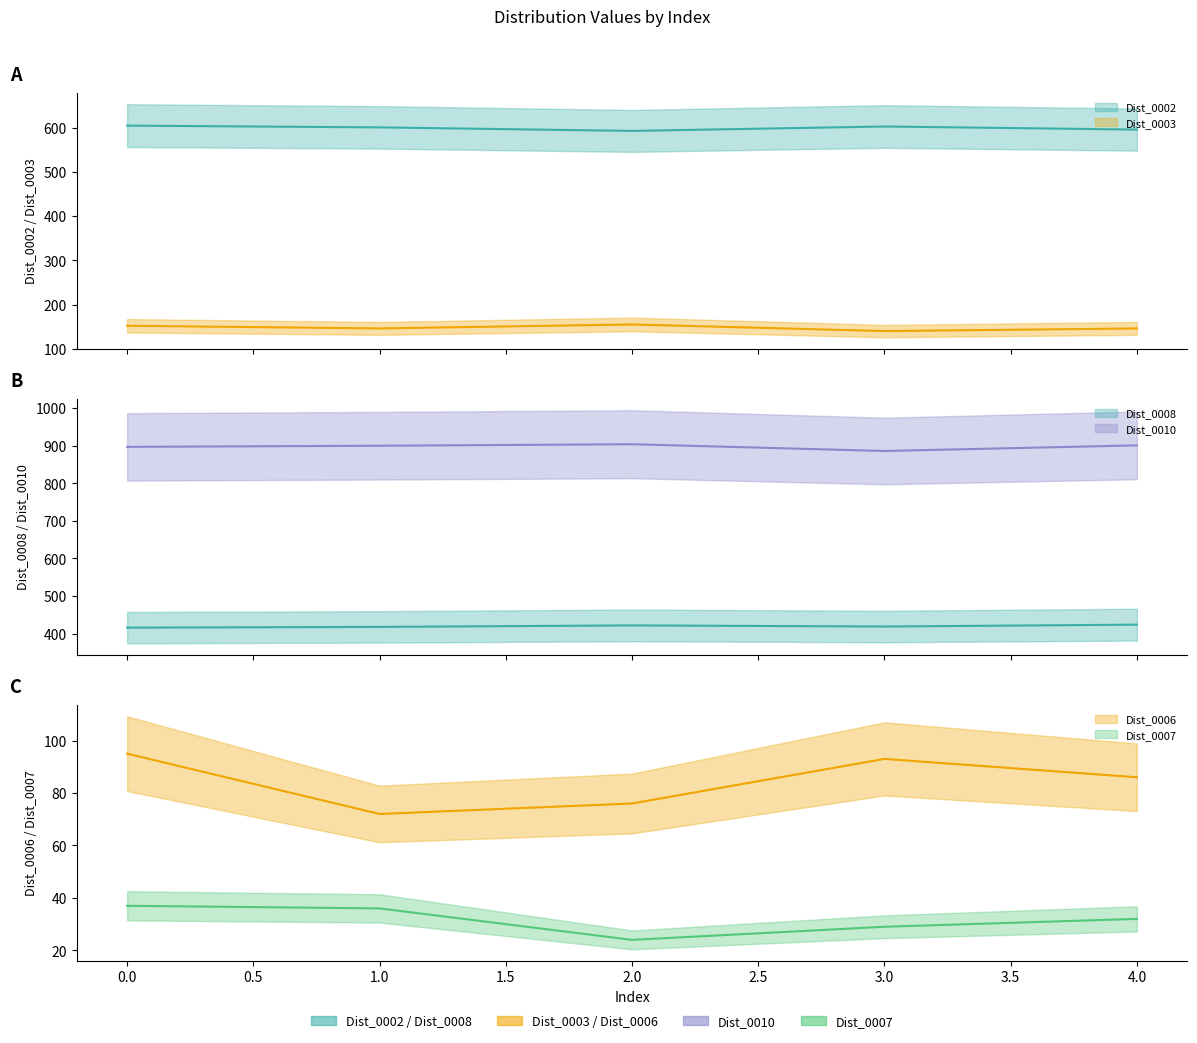

The Dist_0007 series shows 36 at 1. True or false?

True